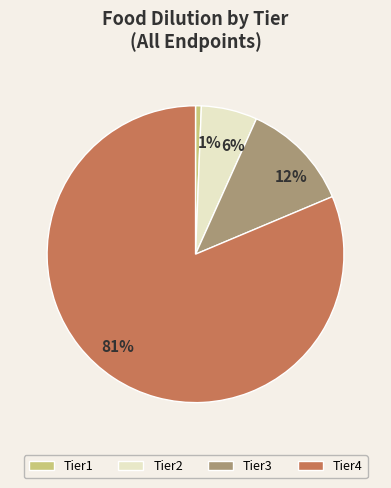

How many slices are in this pie chart?

4